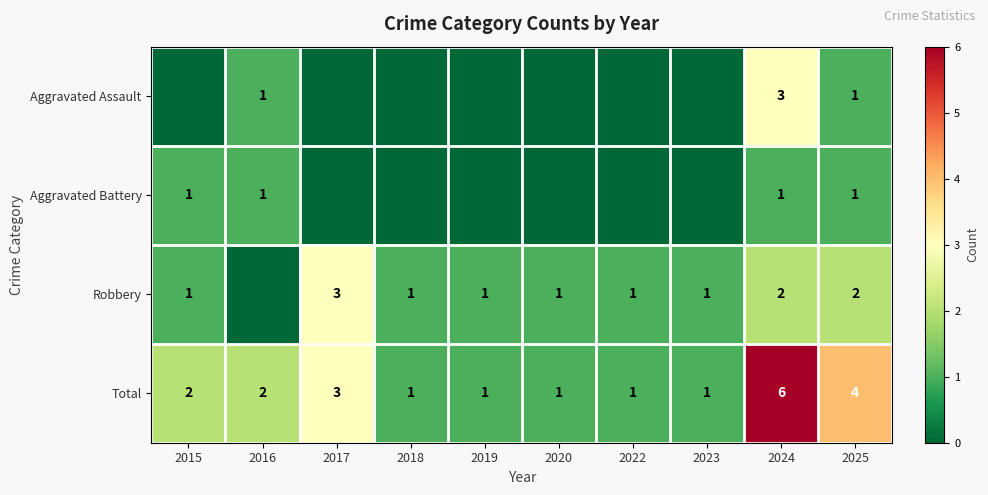

What is the sum of the Total values at 2017 and 2023?

4